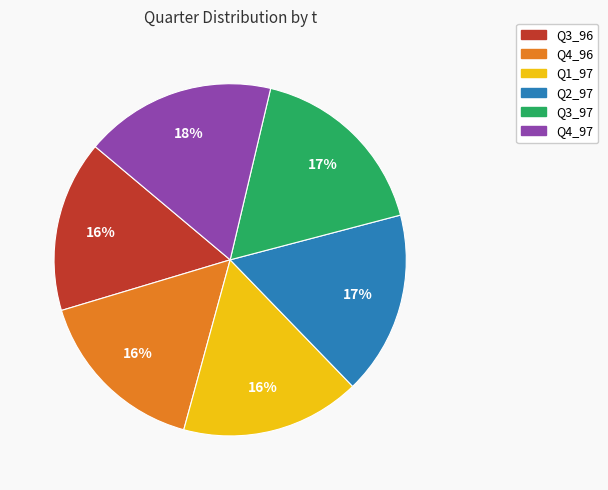

The Q4_96 slice represents 16% of the pie. True or false?

True